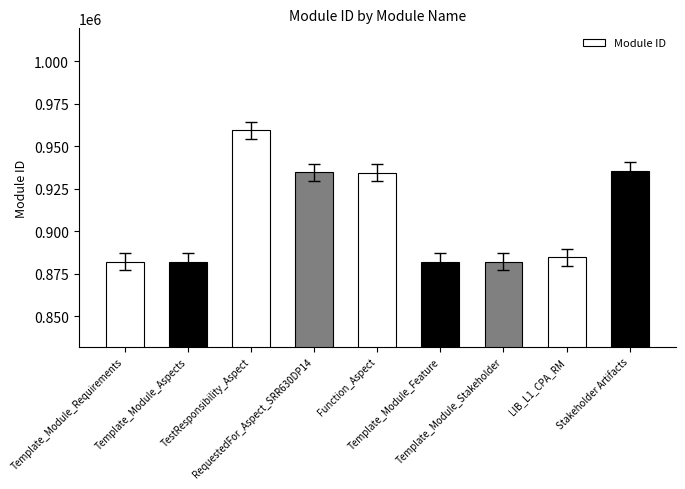

True or false: the data shows 1547659 at LIB_L1_CPA_RM.

False